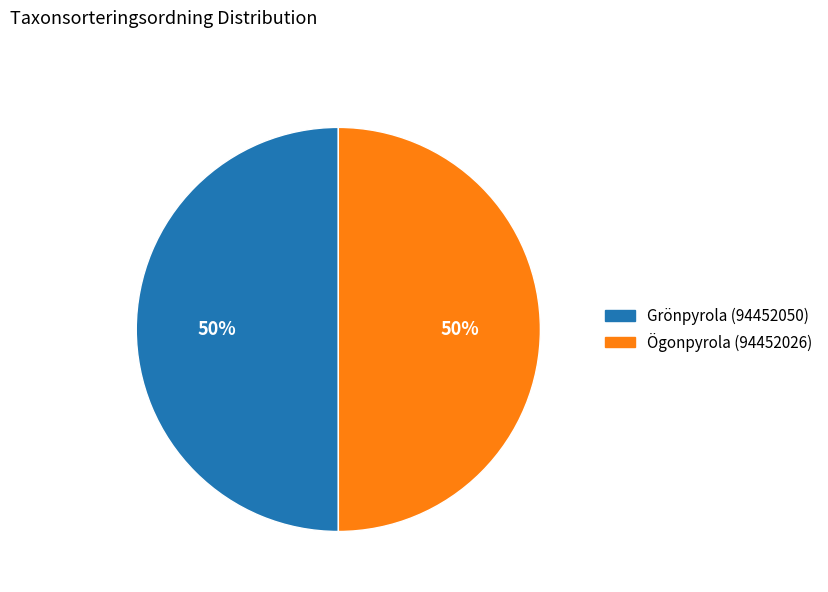

Combined, do Grönpyrola (94452050) and Ögonpyrola (94452026) account for over 50%?

Yes